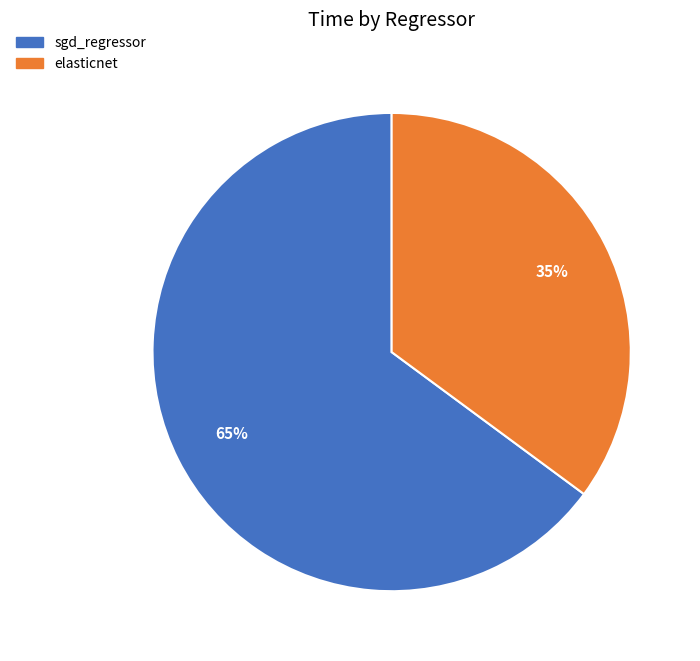

Which slice represents more than half of the pie?

sgd_regressor